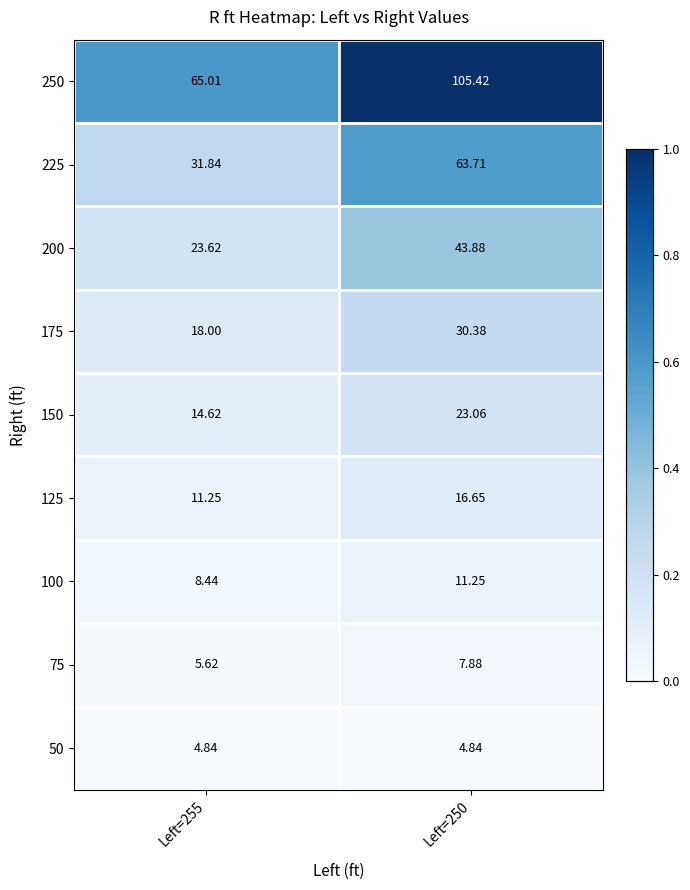

How many data points in 100 are above 11?

1